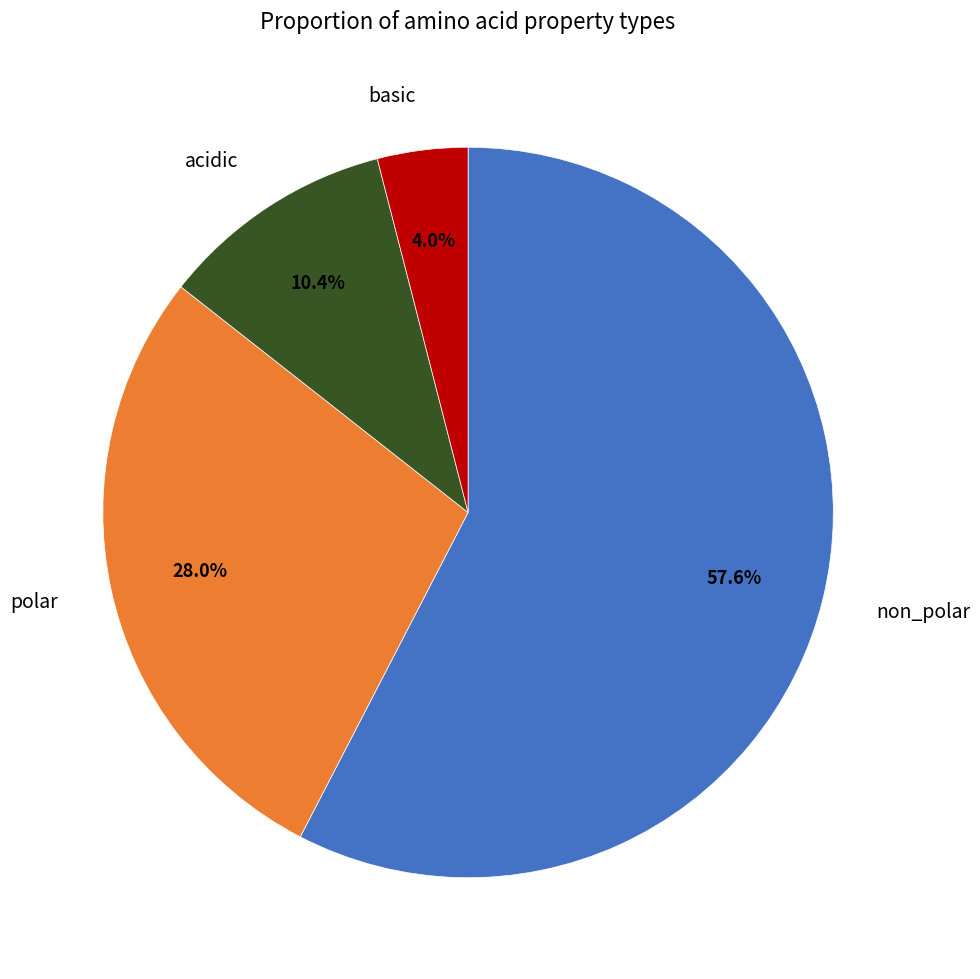

Between acidic and polar, which is larger?

polar